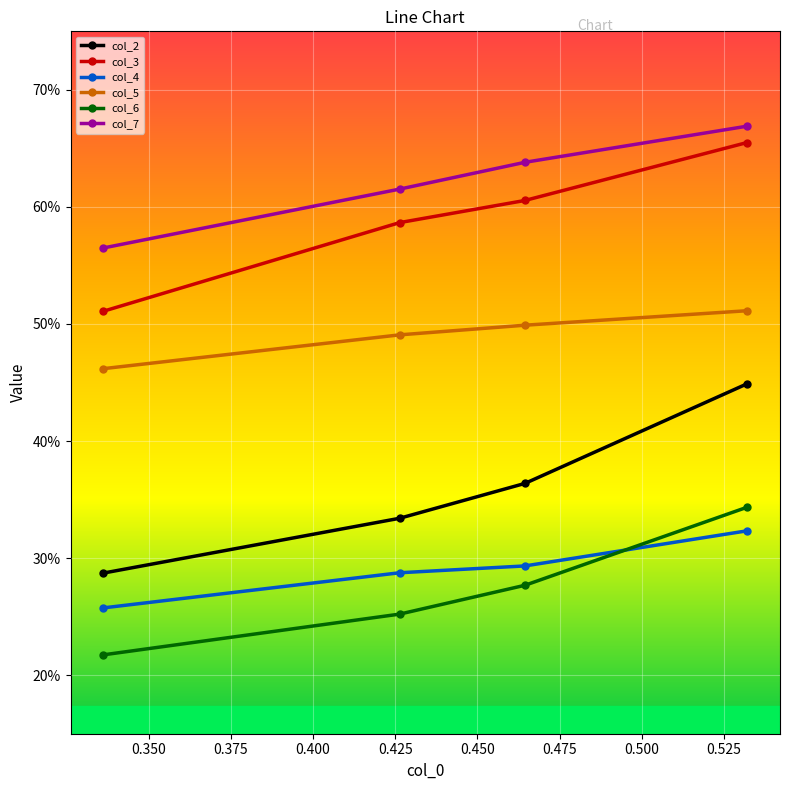

What are all the series names shown in the legend?

col_2, col_3, col_4, col_5, col_6, col_7